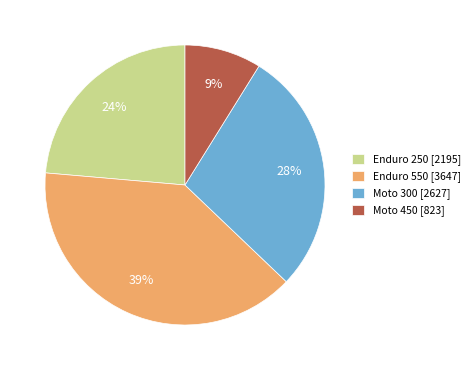

What is the smallest slice in the pie chart?

Moto 450